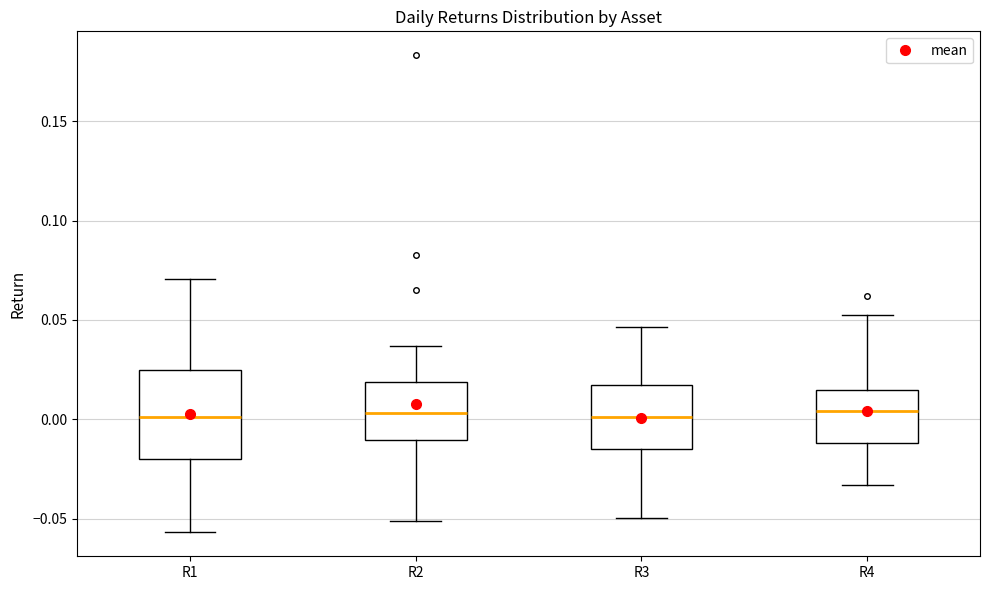

Reading left to right, transcribe this box plot: for each box, give where its median line is, the range the box spans, and where its two whiskers end, as read against the y-axis. The values are not printed on the chart, so give them approximately, as read against the axis.

R1: median 0.000, box -0.020 to 0.025, whiskers -0.055 to 0.070
R2: median 0.005, box -0.010 to 0.020, whiskers -0.050 to 0.035
R3: median 0.000, box -0.015 to 0.020, whiskers -0.050 to 0.045
R4: median 0.005, box -0.010 to 0.015, whiskers -0.035 to 0.055